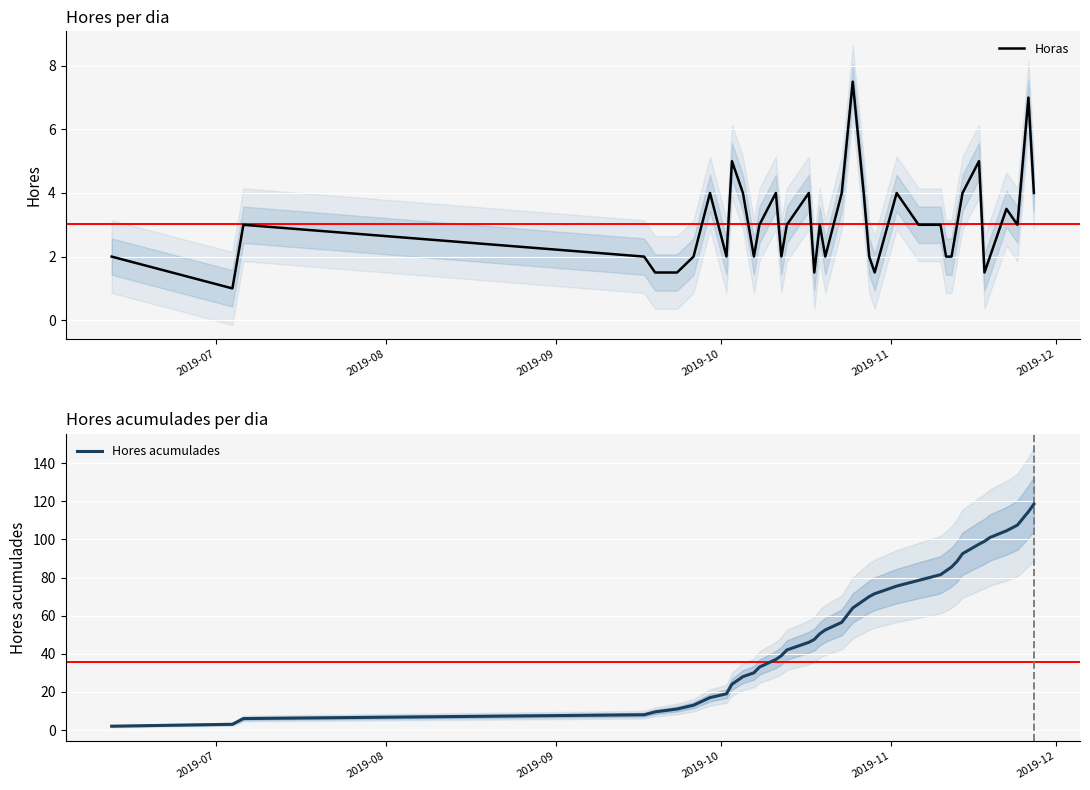

What is the maximum value for Hores acumulades?

118.5